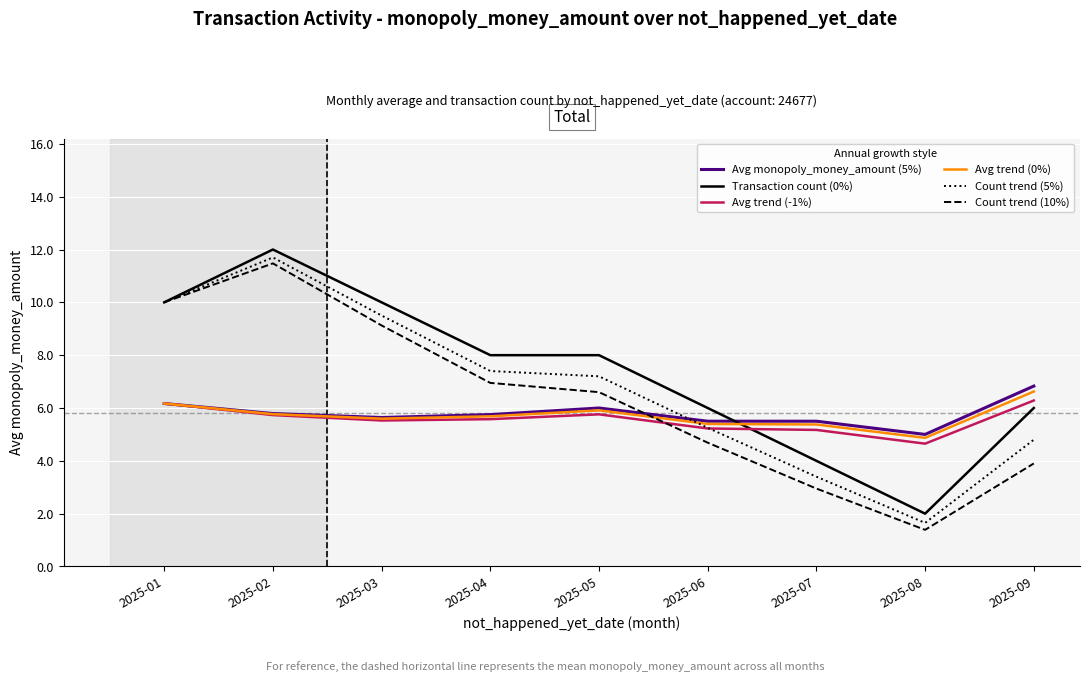

Rank the series at 2025-09 from lowest to highest value.

Count trend (10%), Count trend (5%), Transaction count (0%), Avg trend (-1%), Avg trend (0%), Avg monopoly_money_amount (5%)